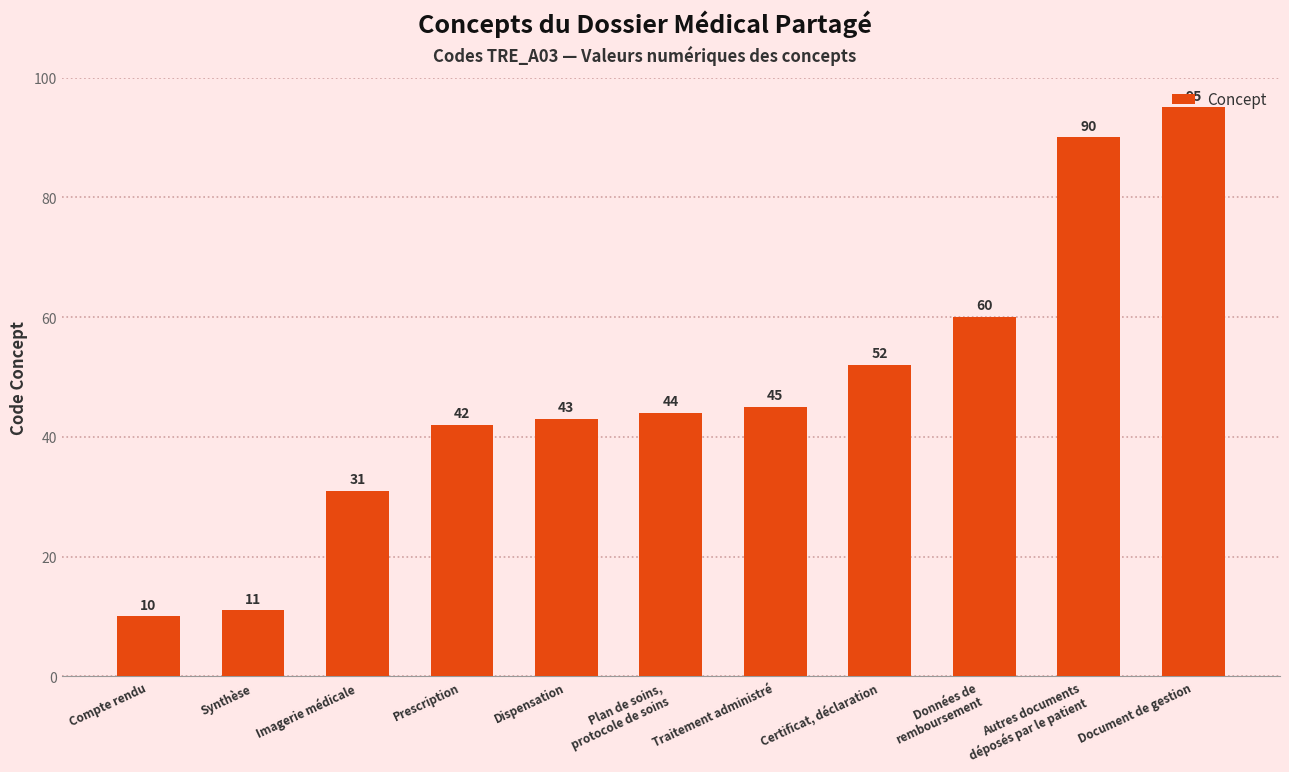

What is the label of the 9th bar from the right?

Imagerie médicale